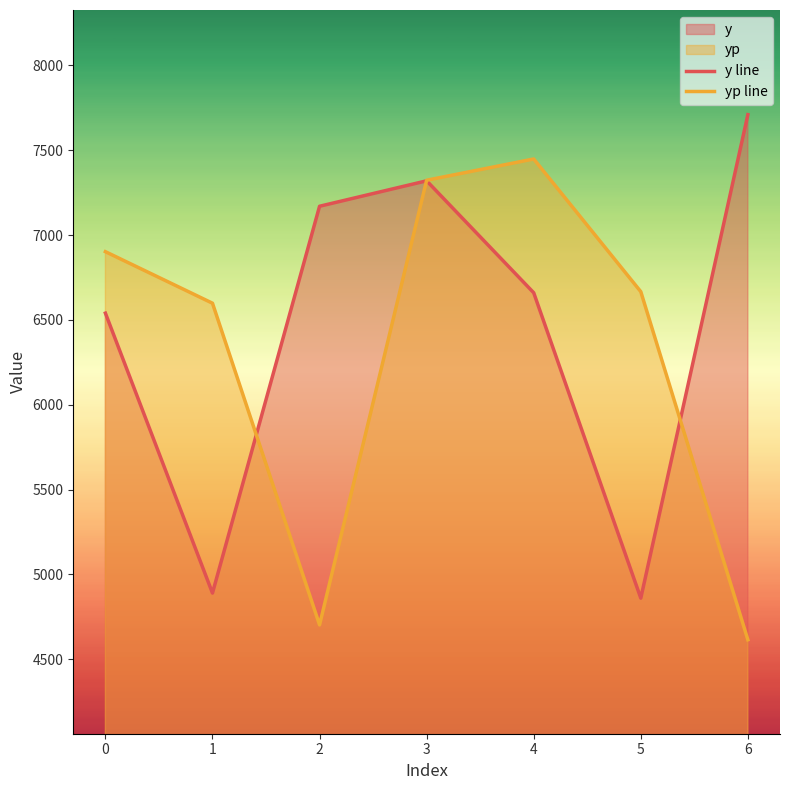

Rank the categories by yp line value from highest to lowest.

4, 3, 0, 5, 1, 2, 6